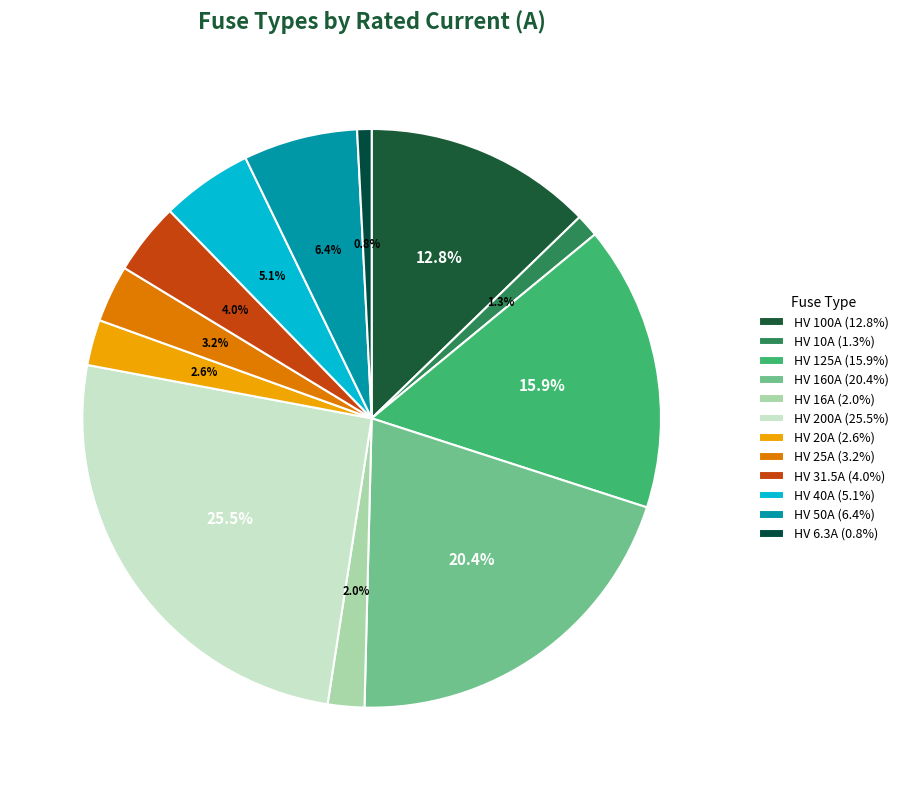

What is the smallest slice in the pie chart?

HV 6.3A